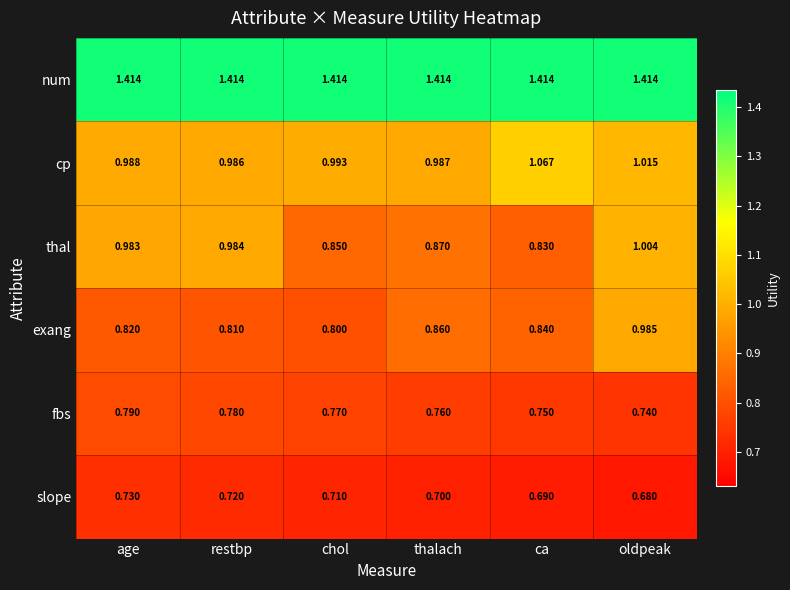

Which category has the lowest value in the fbs series?

oldpeak